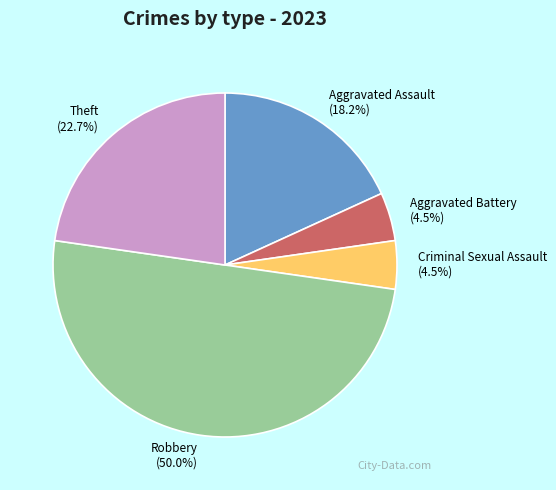

Which has a higher value, Robbery or Aggravated Assault?

Robbery